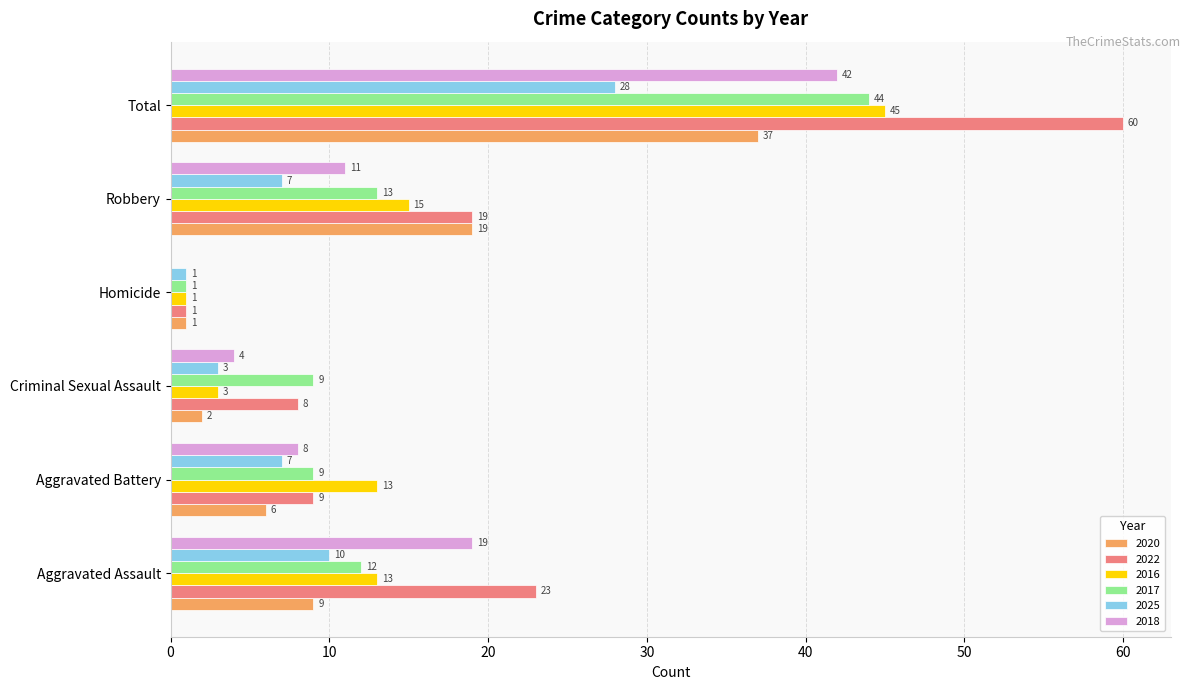

Where is 2022 nearest to the value 30?

Aggravated Assault